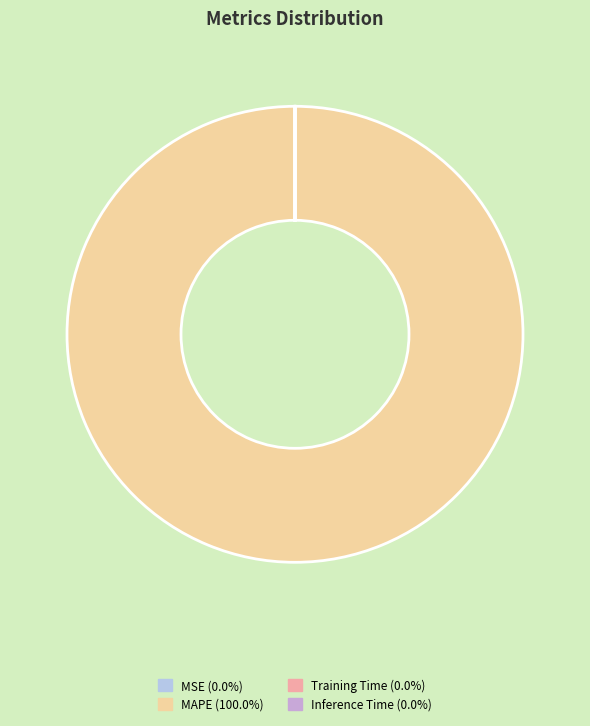

Does any single category account for the majority?

Yes